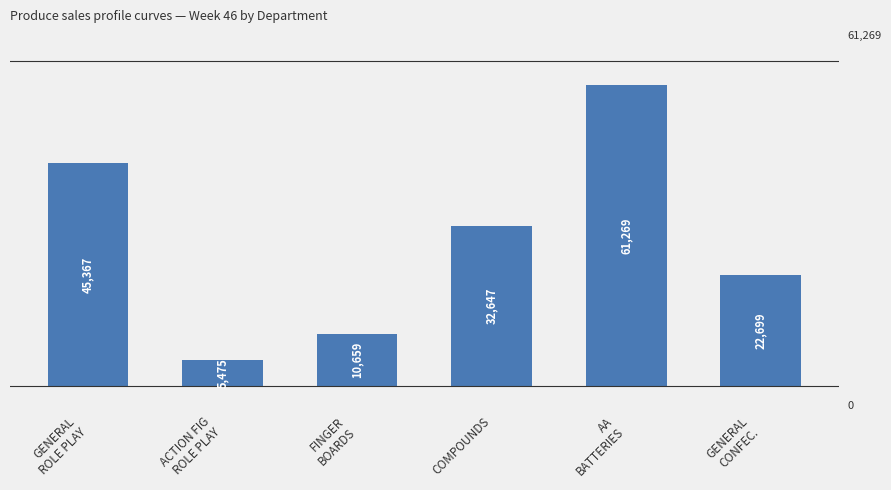

What is the smallest value displayed?

5475